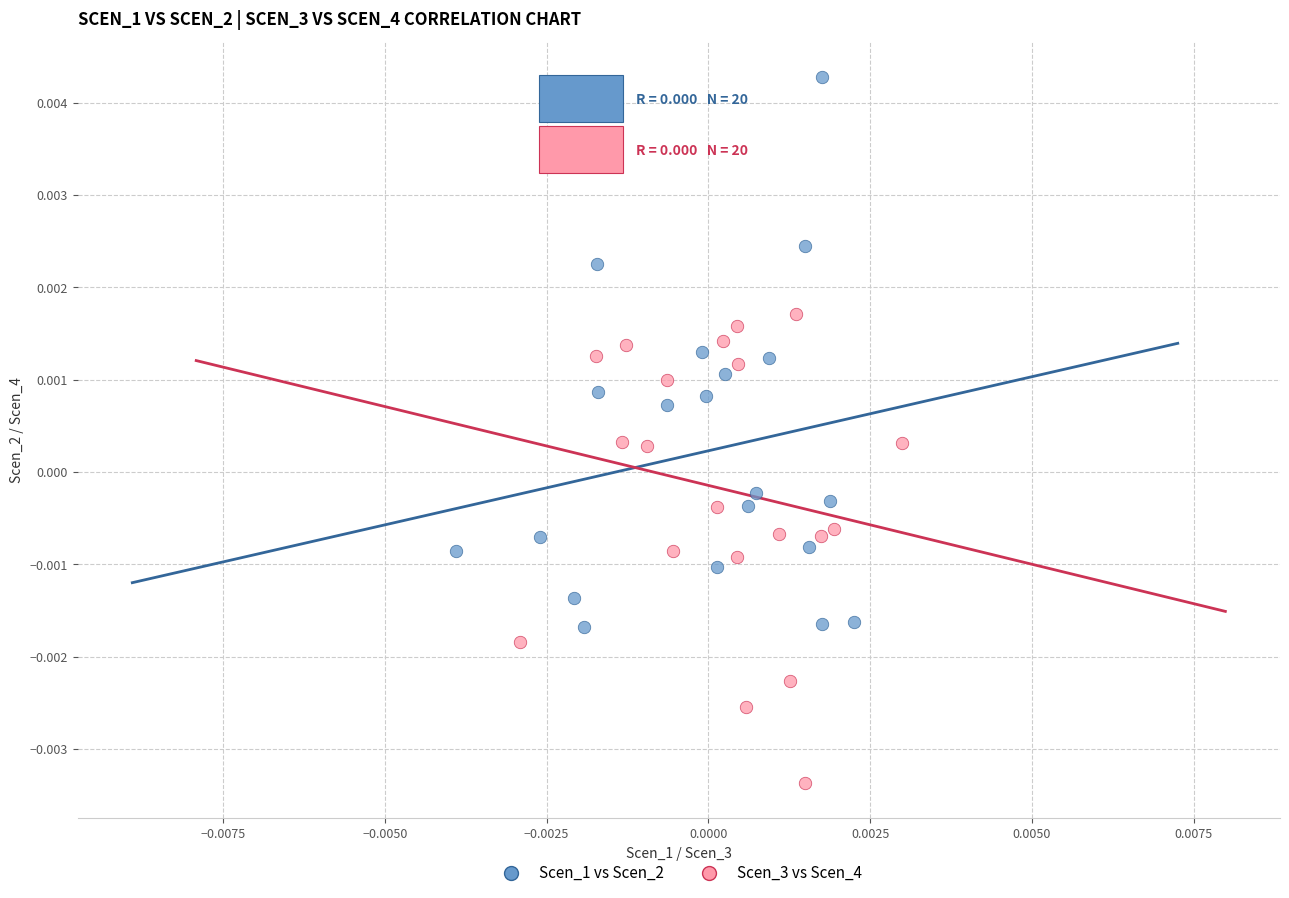

Which series reaches the maximum Y coordinate?

Scen_1 vs Scen_2